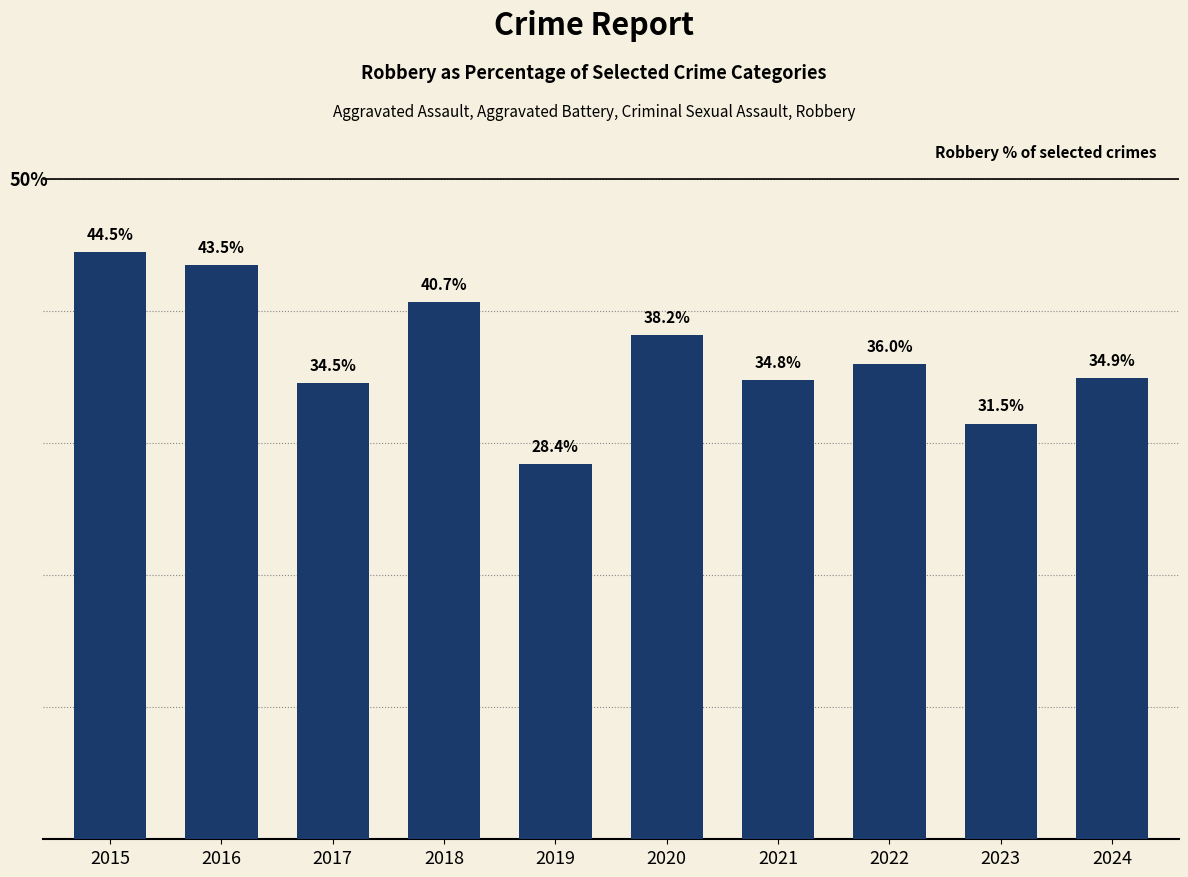

Rank the categories by value from highest to lowest.

2015, 2016, 2018, 2020, 2022, 2024, 2021, 2017, 2023, 2019